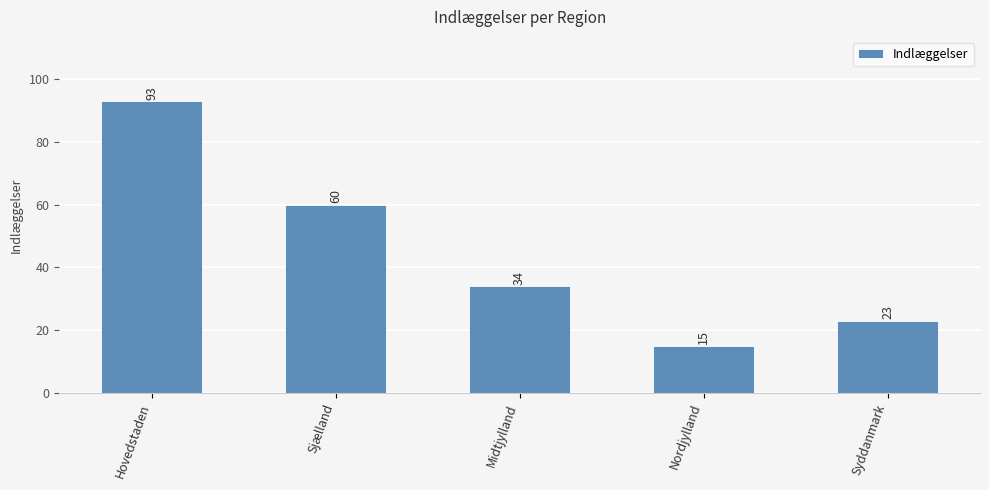

Count the values in the range 23 to 60.

3